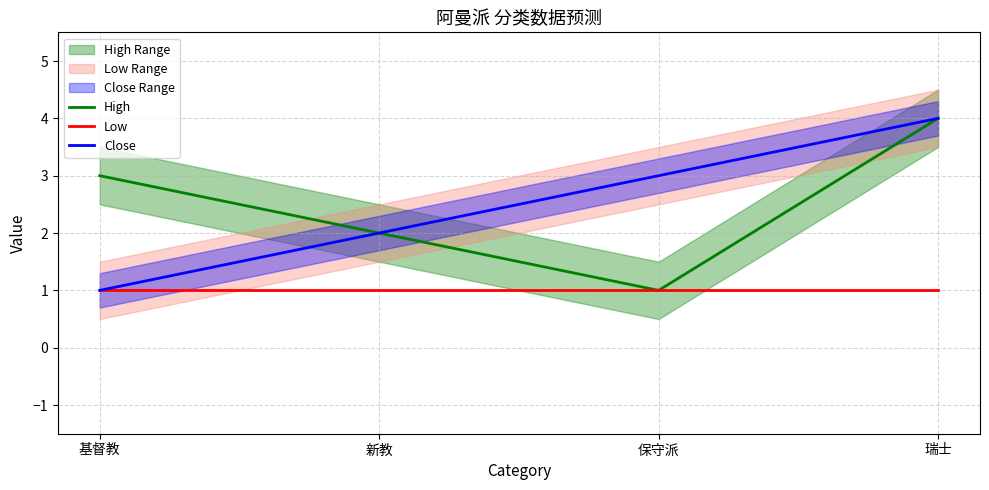

List the labels in order of High value, largest first.

瑞士, 基督教, 新教, 保守派